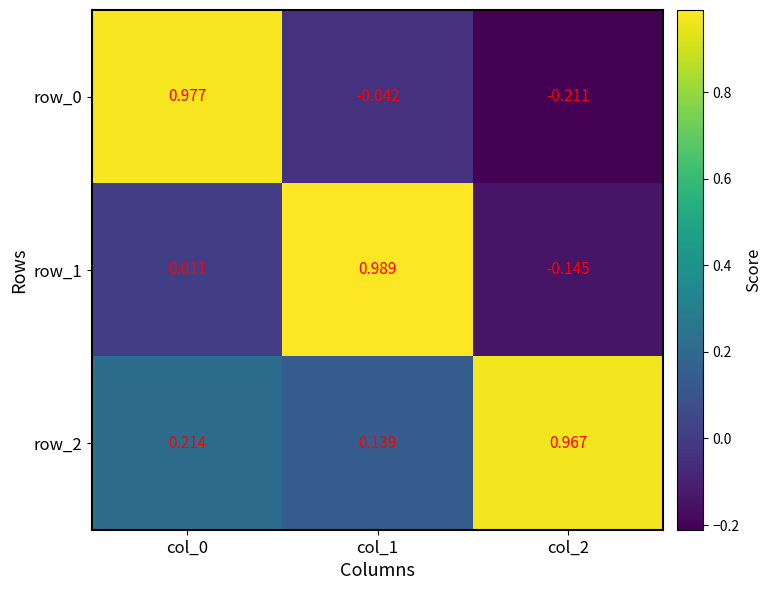

How many data points in row_1 are above 0?

2